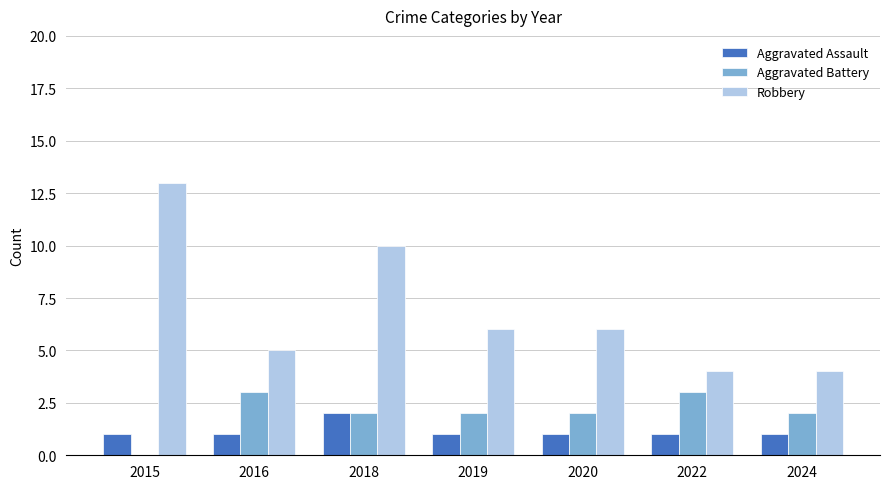

Is it true that Robbery equals 8 at 2016?

False